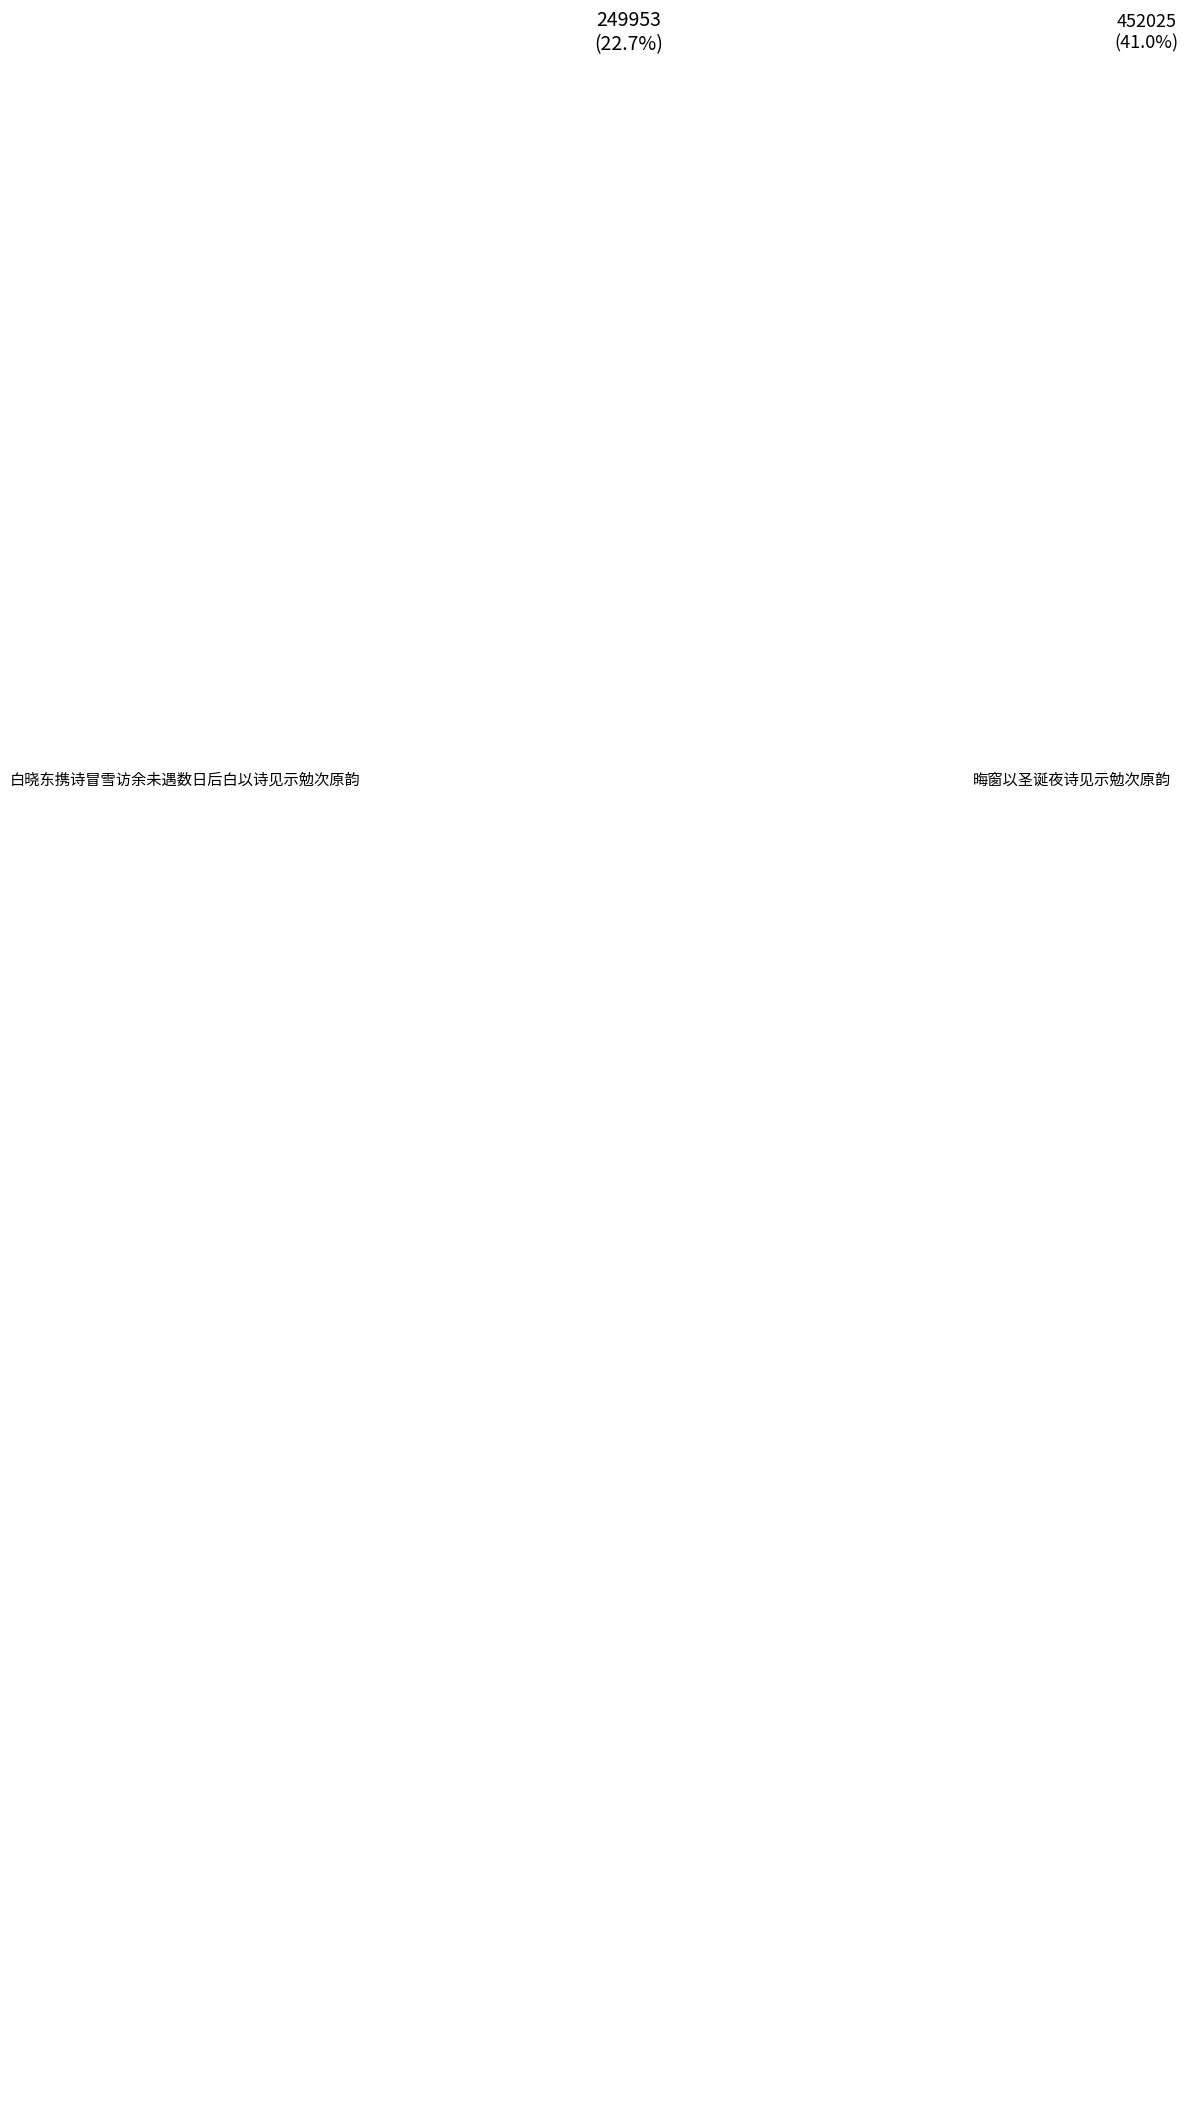

Does any single category account for the majority?

No